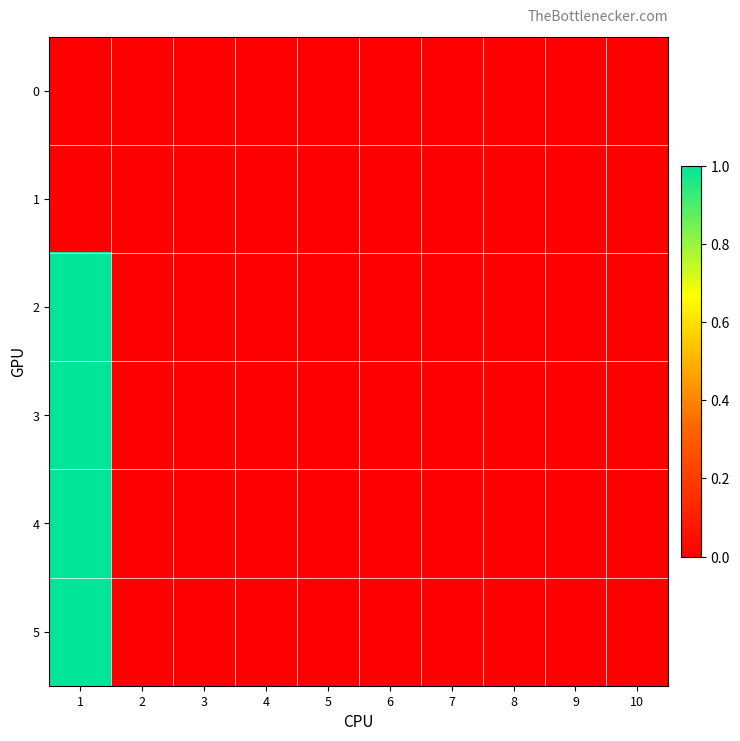

Rank the series at 4 from lowest to highest value.

0, 1, 2, 3, 4, 5